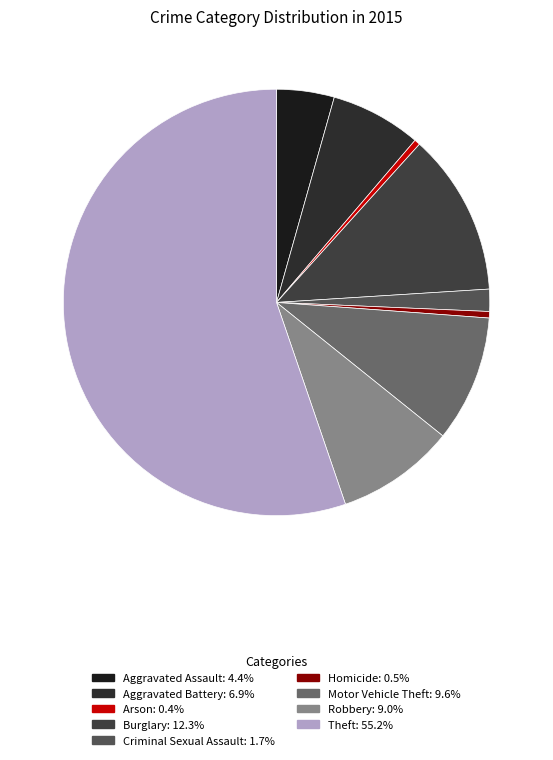

Which slice is the smallest?

Arson